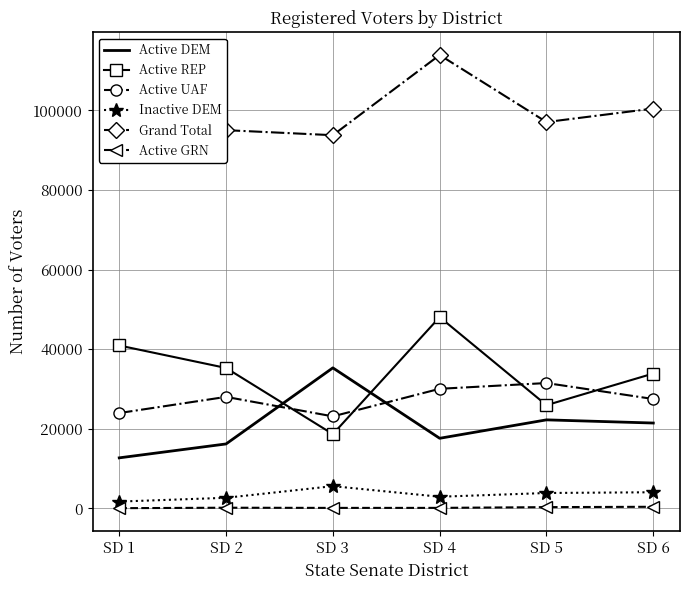

What is the highest value of the Active GRN series?

426